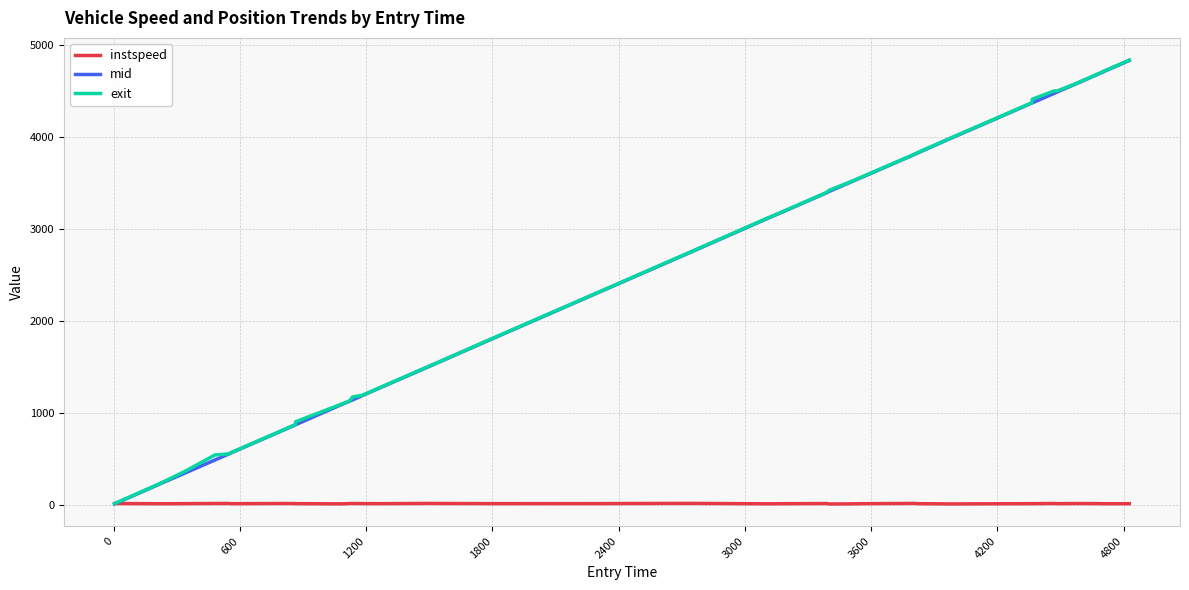

How many times do mid and instspeed cross each other?

1